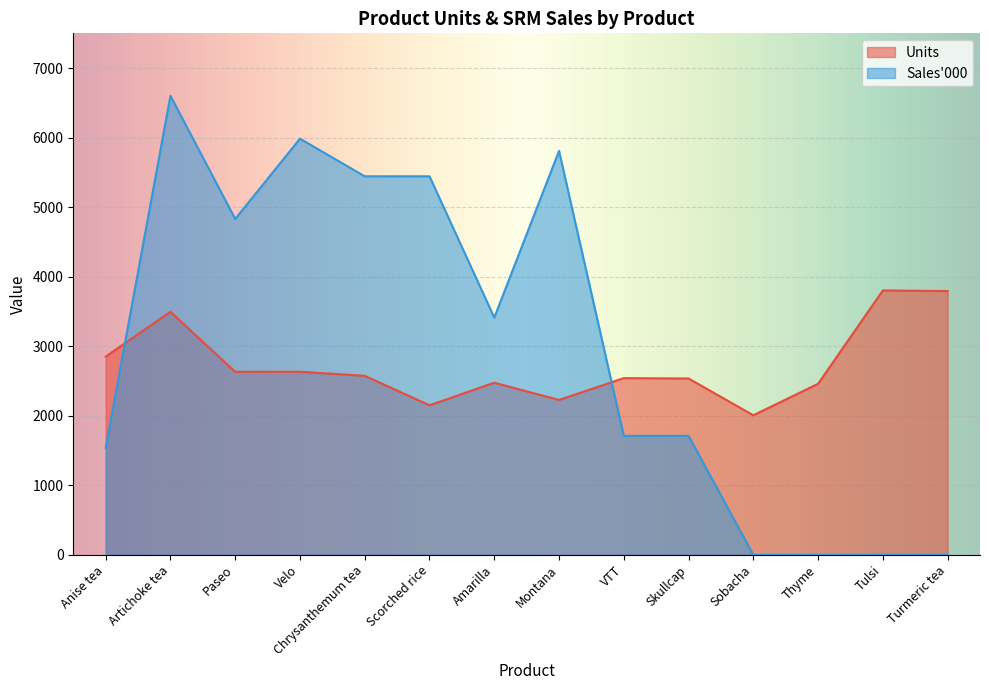

True or false: Units and Sales_000 intersect in this chart.

True